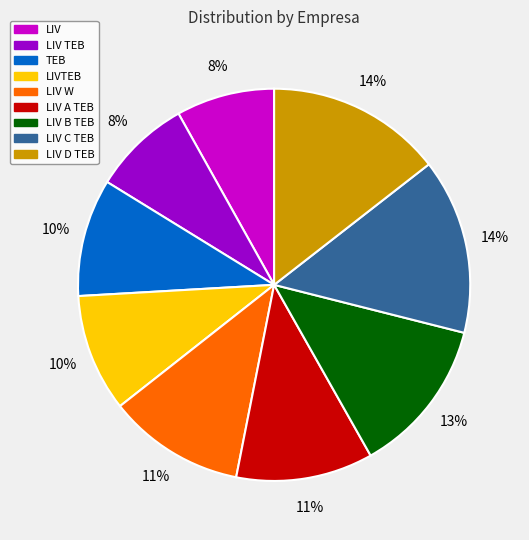

Is there a majority slice in this chart?

No